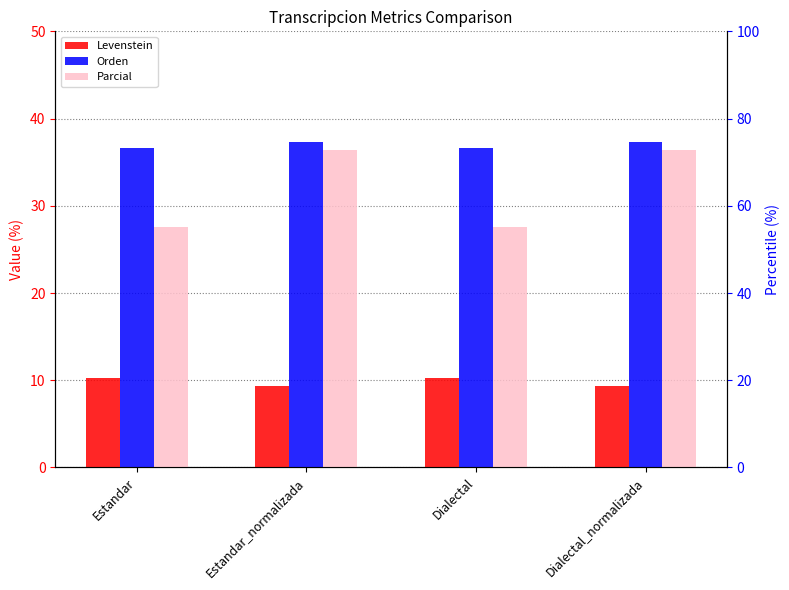

The Orden series shows 22.8 at Estandar_normalizada. True or false?

False